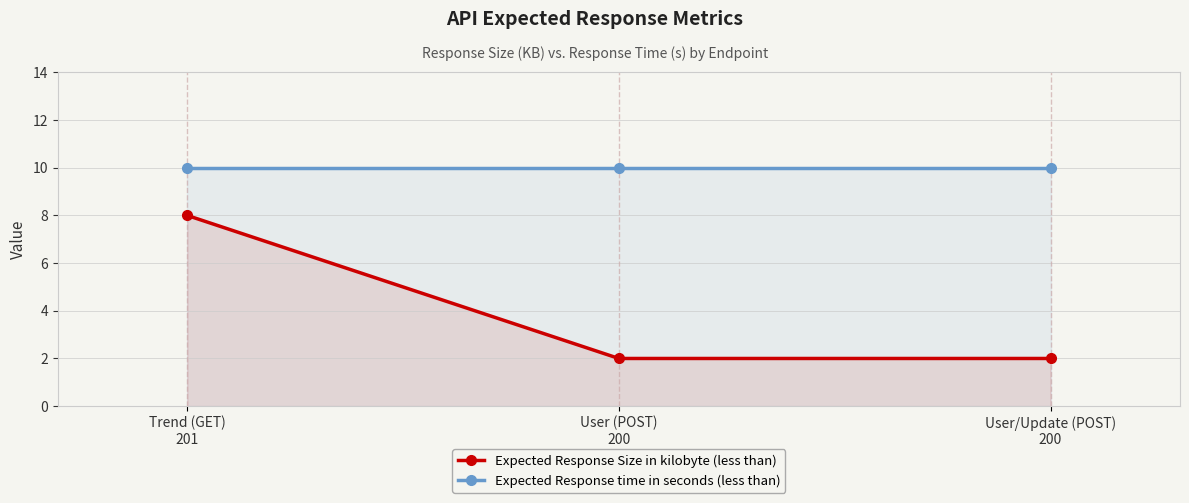

Where is Expected Response time in seconds (less than) nearest to the value 10?

Trend (GET)
201